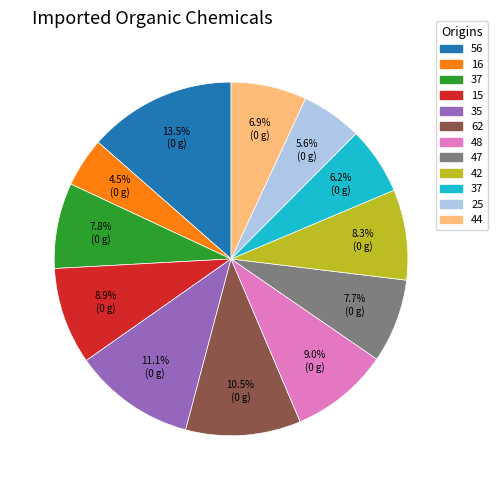

Is there a majority slice in this chart?

No